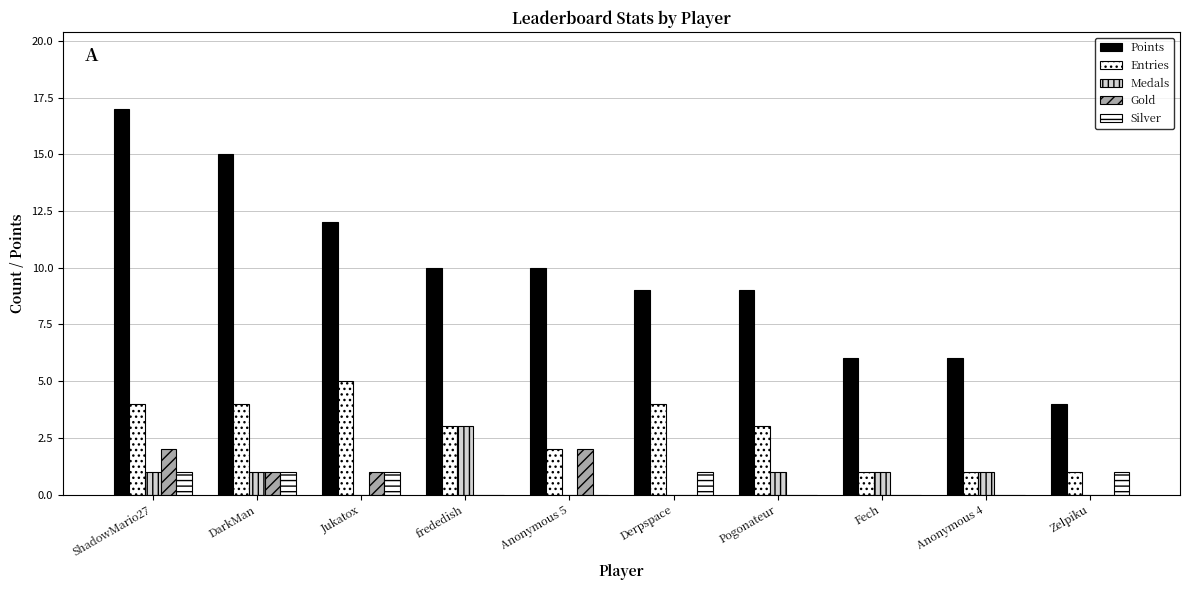

What is the difference between the maximum and second lowest values in the Entries series?

4